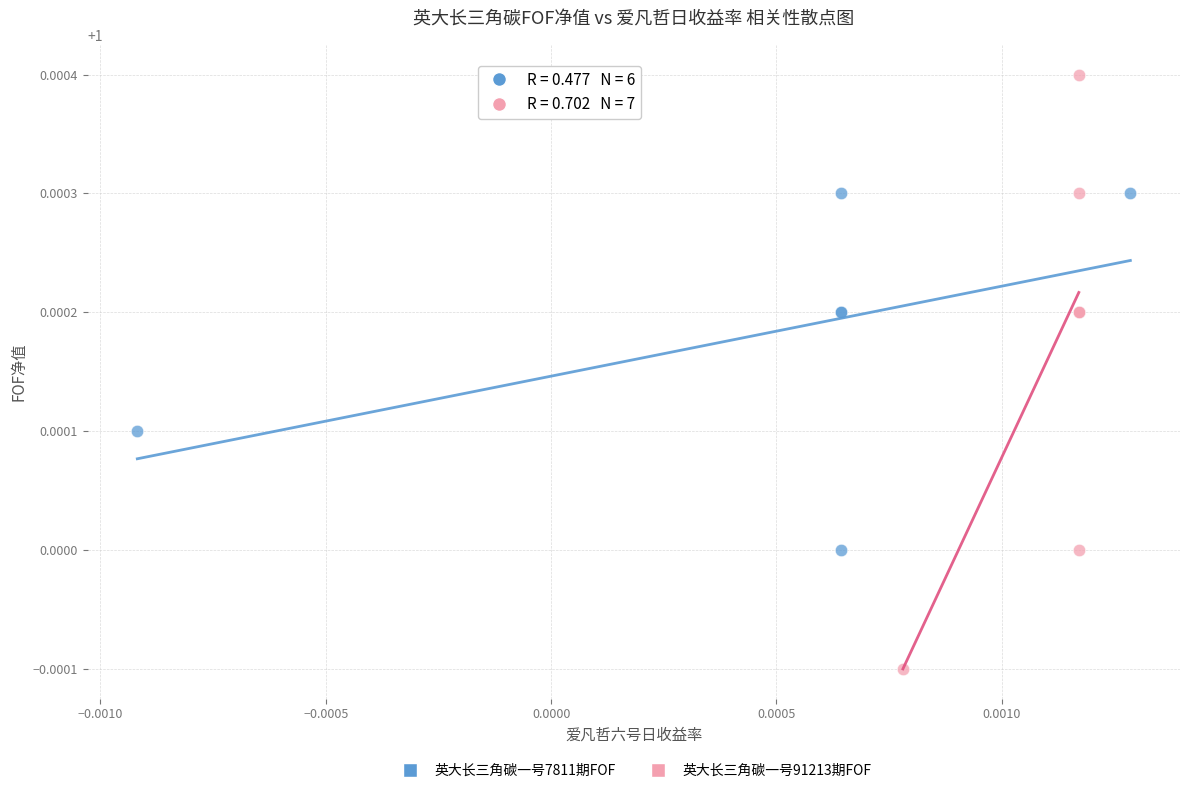

Which series contains the lowest Y value?

英大长三角碳一号91213期FOF